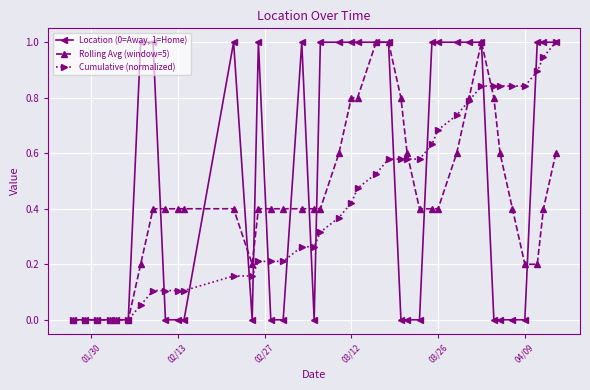

True or false: Rolling Avg (window=5) has more than 0 points higher than both neighbors.

True